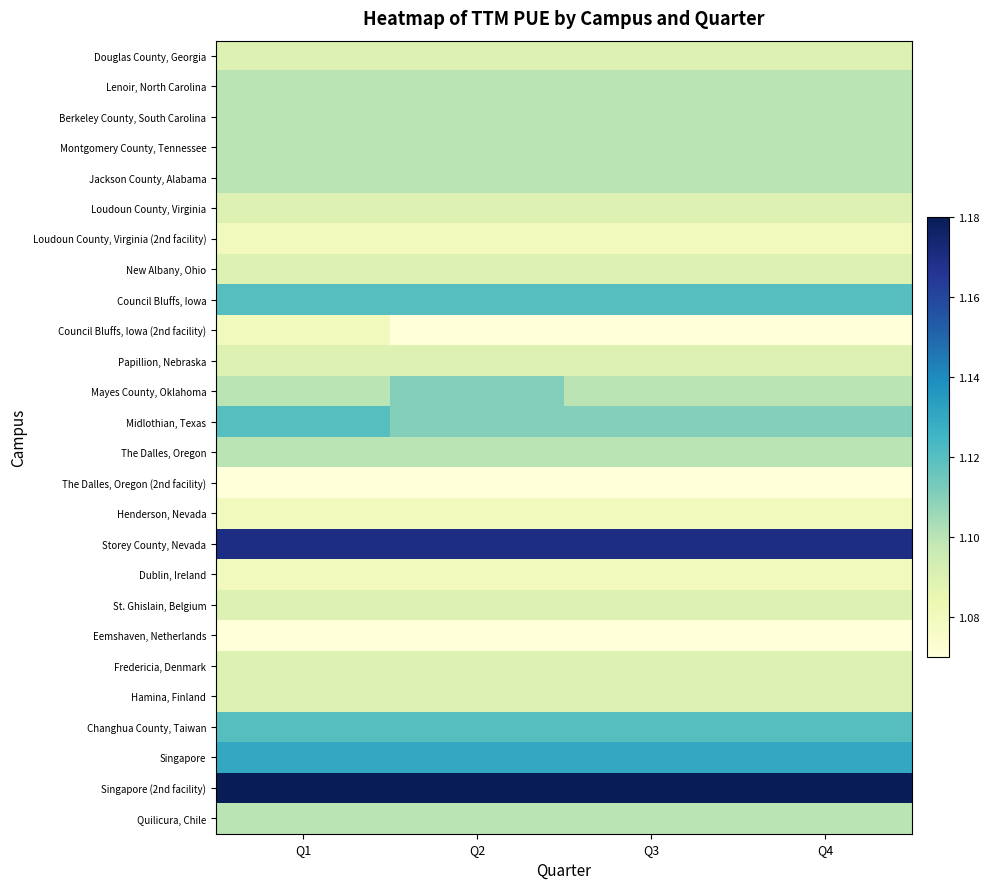

Reading right to left, what are all the values shown in this chart?

Douglas County, Georgia: Q4=1.1	Q3=1.1	Q2=1.1	Q1=1.1
Lenoir, North Carolina: Q4=1.1	Q3=1.1	Q2=1.1	Q1=1.1
Berkeley County, South Carolina: Q4=1.1	Q3=1.1	Q2=1.1	Q1=1.1
Montgomery County, Tennessee: Q4=1.1	Q3=1.1	Q2=1.1	Q1=1.1
Jackson County, Alabama: Q4=1.1	Q3=1.1	Q2=1.1	Q1=1.1
Loudoun County, Virginia: Q4=1.1	Q3=1.1	Q2=1.1	Q1=1.1
Loudoun County, Virginia (2nd facility): Q4=1.1	Q3=1.1	Q2=1.1	Q1=1.1
New Albany, Ohio: Q4=1.1	Q3=1.1	Q2=1.1	Q1=1.1
Council Bluffs, Iowa: Q4=1.1	Q3=1.1	Q2=1.1	Q1=1.1
Council Bluffs, Iowa (2nd facility): Q4=1.1	Q3=1.1	Q2=1.1	Q1=1.1
Papillion, Nebraska: Q4=1.1	Q3=1.1	Q2=1.1	Q1=1.1
Mayes County, Oklahoma: Q4=1.1	Q3=1.1	Q2=1.1	Q1=1.1
Midlothian, Texas: Q4=1.1	Q3=1.1	Q2=1.1	Q1=1.1
The Dalles, Oregon: Q4=1.1	Q3=1.1	Q2=1.1	Q1=1.1
The Dalles, Oregon (2nd facility): Q4=1.1	Q3=1.1	Q2=1.1	Q1=1.1
Henderson, Nevada: Q4=1.1	Q3=1.1	Q2=1.1	Q1=1.1
Storey County, Nevada: Q4=1.2	Q3=1.2	Q2=1.2	Q1=1.2
Dublin, Ireland: Q4=1.1	Q3=1.1	Q2=1.1	Q1=1.1
St. Ghislain, Belgium: Q4=1.1	Q3=1.1	Q2=1.1	Q1=1.1
Eemshaven, Netherlands: Q4=1.1	Q3=1.1	Q2=1.1	Q1=1.1
Fredericia, Denmark: Q4=1.1	Q3=1.1	Q2=1.1	Q1=1.1
Hamina, Finland: Q4=1.1	Q3=1.1	Q2=1.1	Q1=1.1
Changhua County, Taiwan: Q4=1.1	Q3=1.1	Q2=1.1	Q1=1.1
Singapore: Q4=1.1	Q3=1.1	Q2=1.1	Q1=1.1
Singapore (2nd facility): Q4=1.2	Q3=1.2	Q2=1.2	Q1=1.2
Quilicura, Chile: Q4=1.1	Q3=1.1	Q2=1.1	Q1=1.1